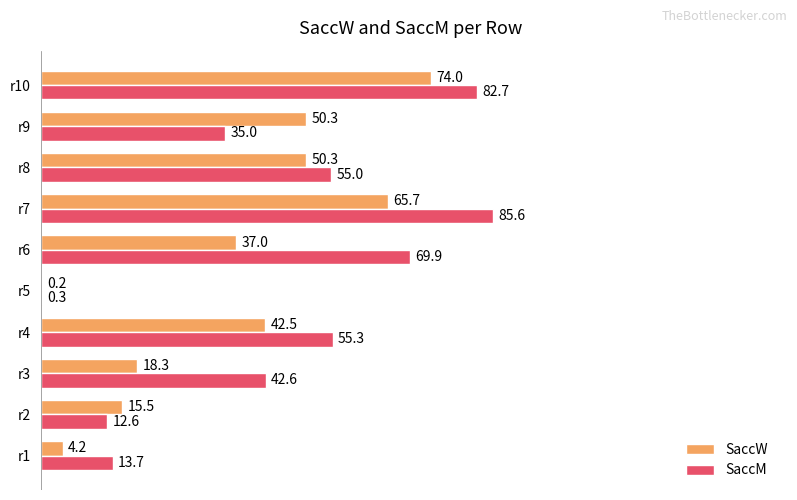

What is the sum of the SaccW values at r5 and r6?

37.2